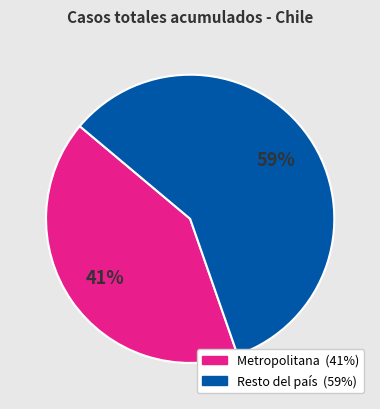

To the nearest percent, what is the average slice percentage?

50%